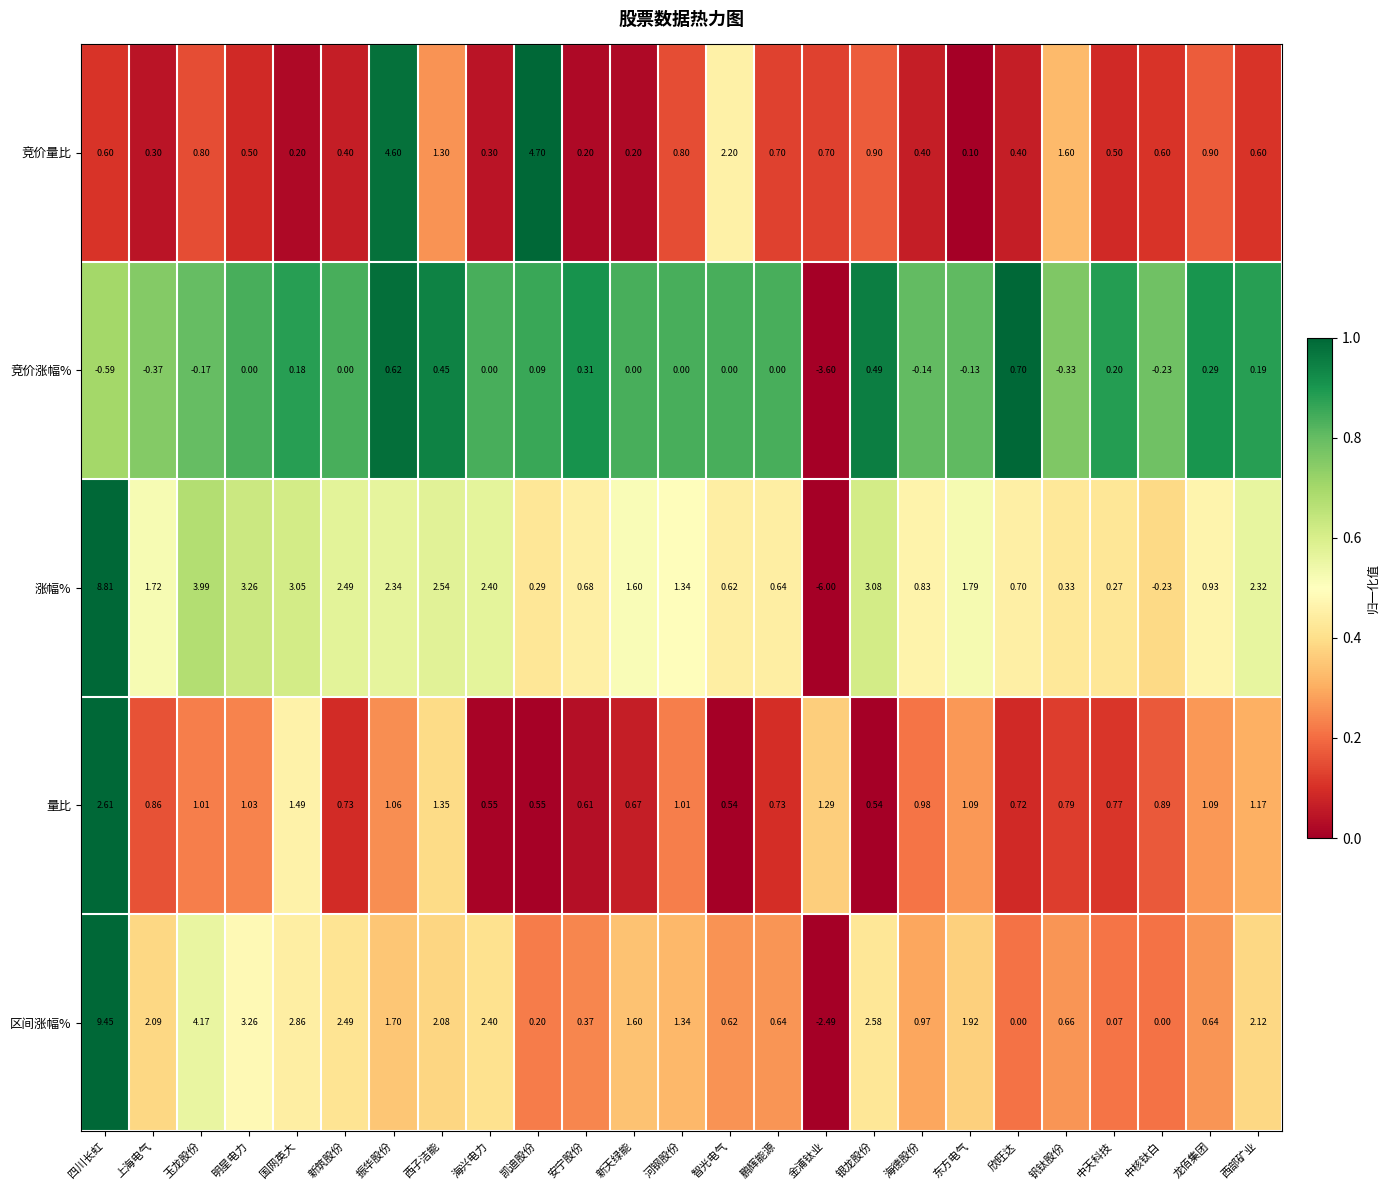

Rank the series by their maximum value, from lowest to highest.

竞价涨幅%, 量比, 竞价量比, 涨幅%, 区间涨幅%